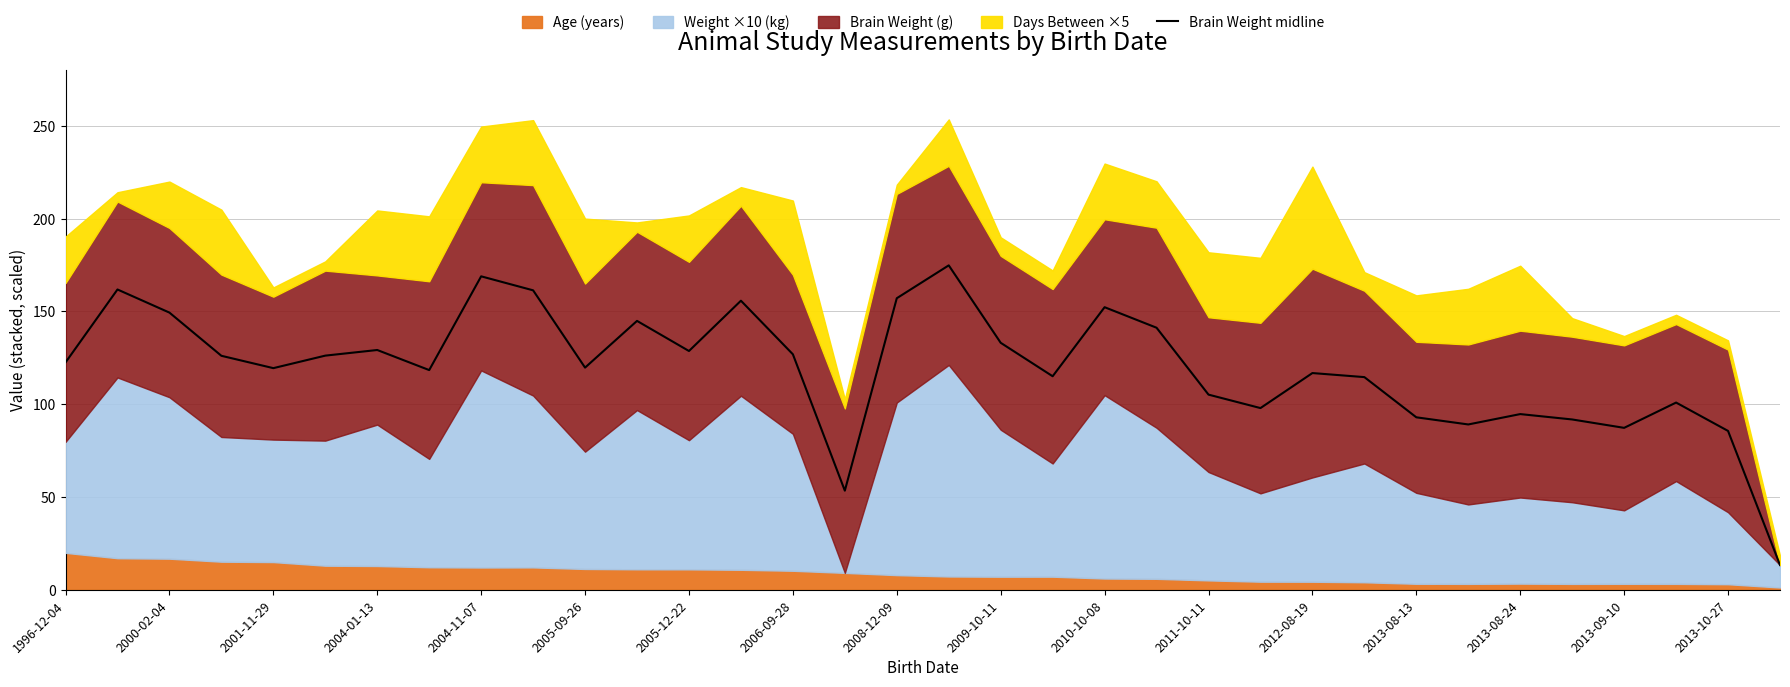

What is the difference between the maximum and minimum values?

161.5